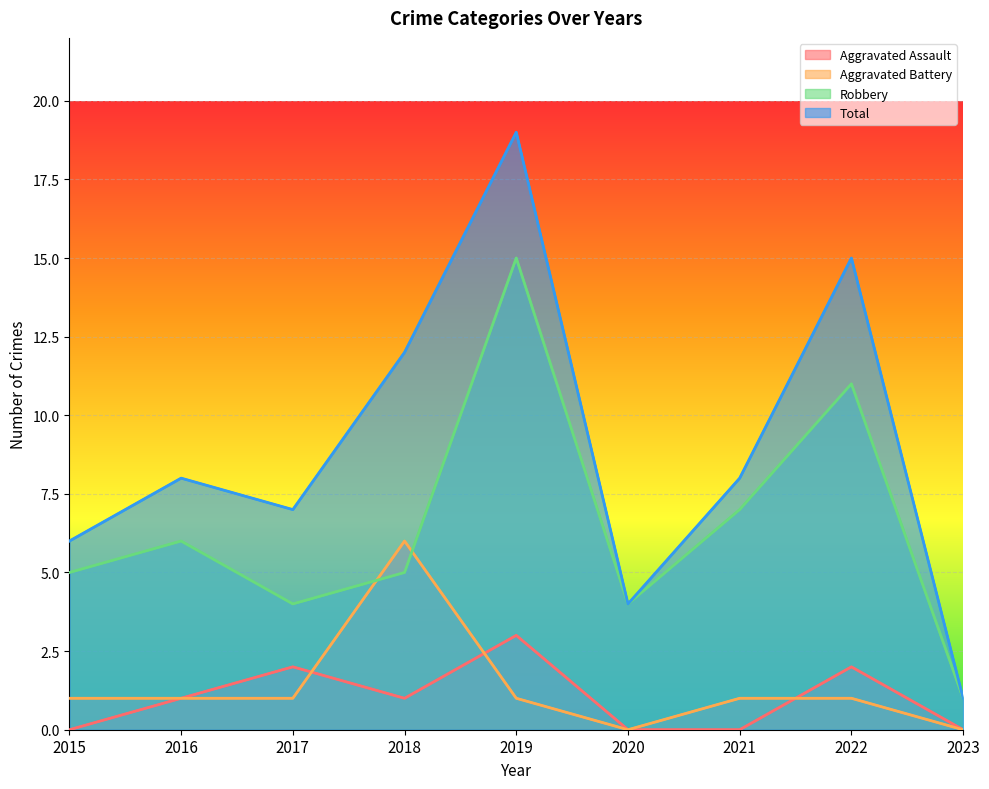

True or false: Total has a value of 6 at 2020.

False